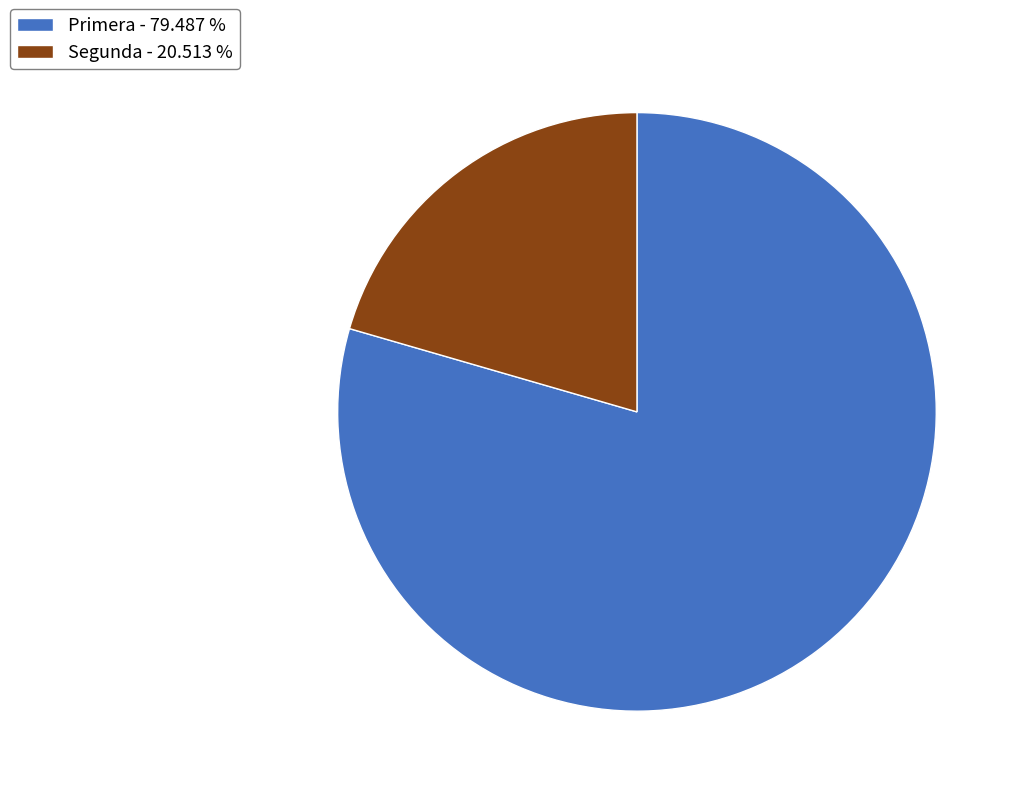

Rank the categories by value from highest to lowest.

Primera, Segunda